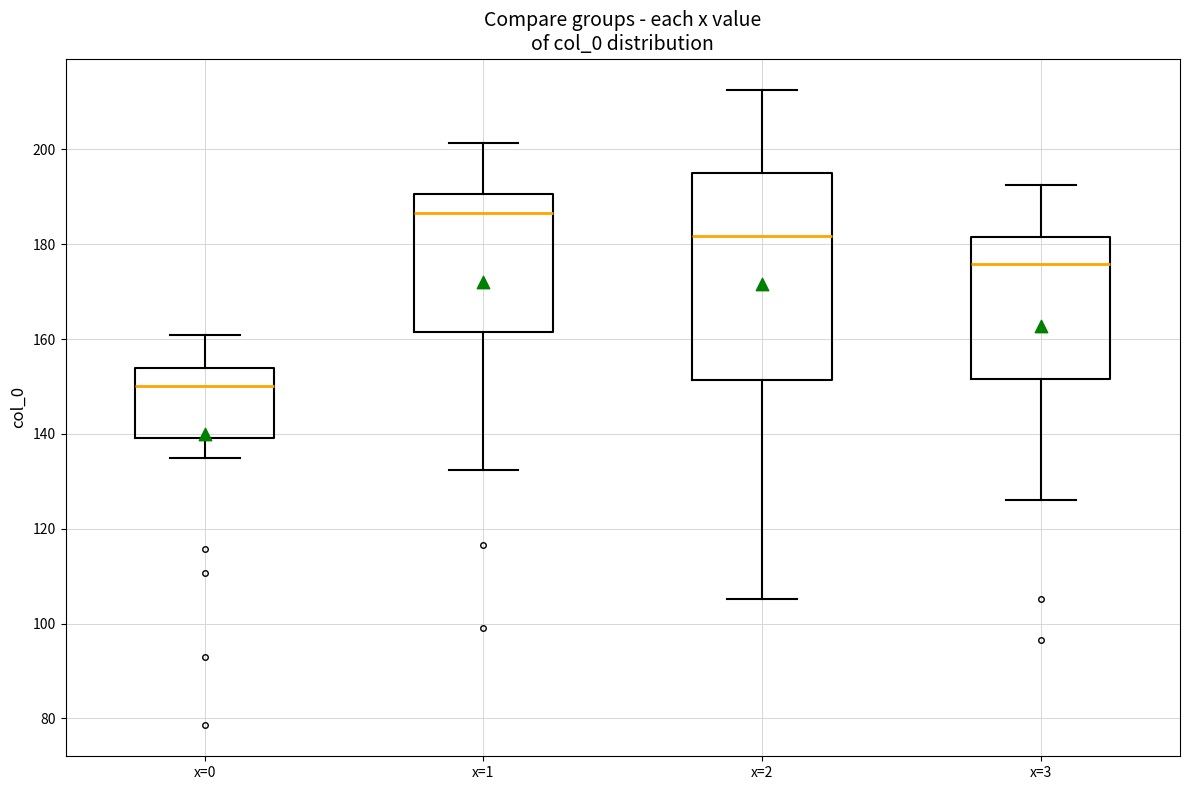

Reading left to right, transcribe this box plot: for each box, give where its median line is, the range the box spans, and where its two whiskers end, as read against the y-axis. The values are not printed on the chart, so give them approximately, as read against the axis.

x=0: median 150, box 140 to 154, whiskers 134 to 160
x=1: median 186, box 162 to 190, whiskers 132 to 202
x=2: median 182, box 152 to 196, whiskers 106 to 212
x=3: median 176, box 152 to 182, whiskers 126 to 192